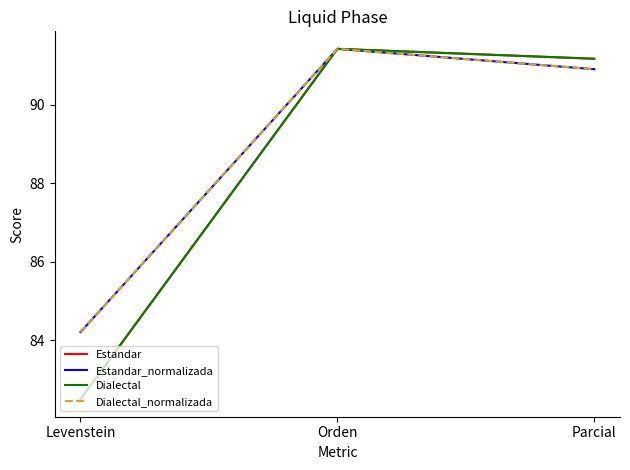

At which label does Estandar reach its minimum?

Levenstein